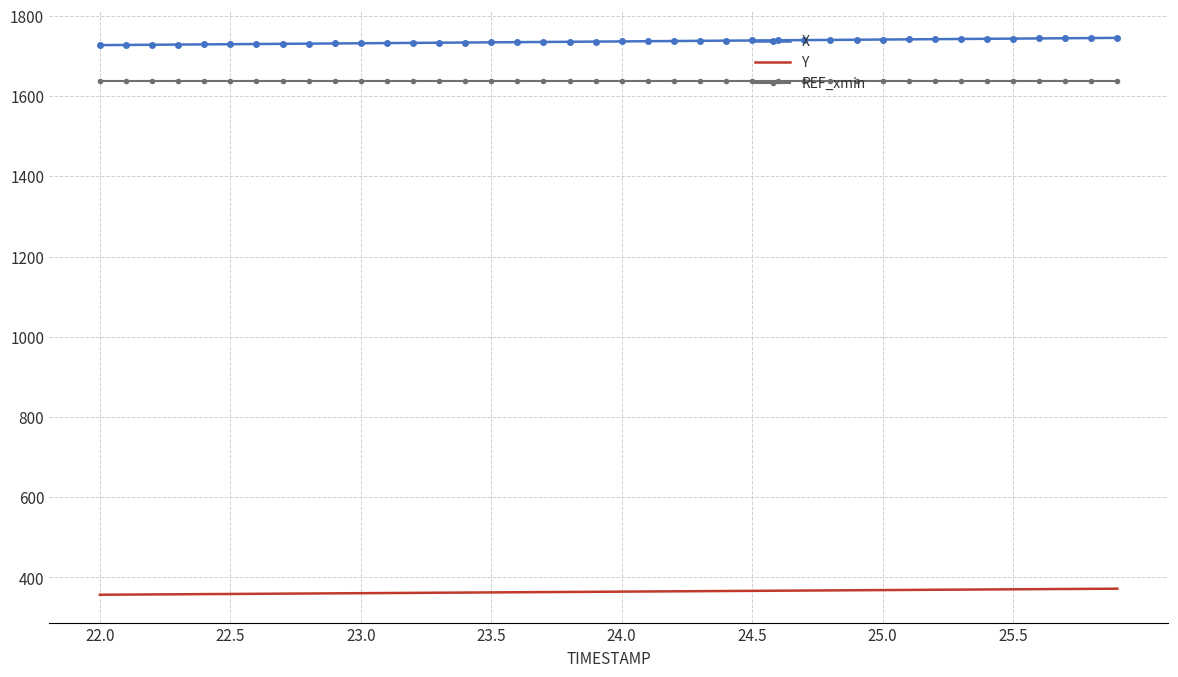

What is the maximum value shown in the chart?

1745.2